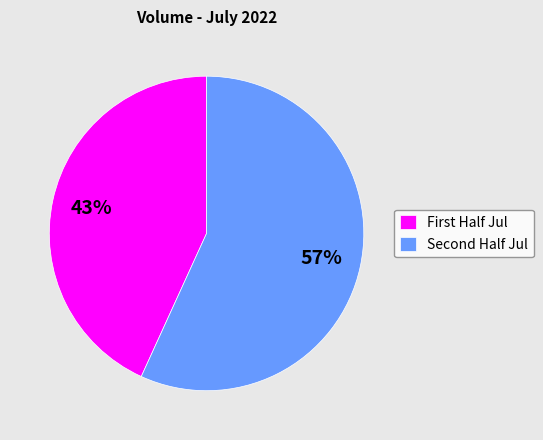

To the nearest percent, what is the difference between the largest and smallest slice percentages?

14%